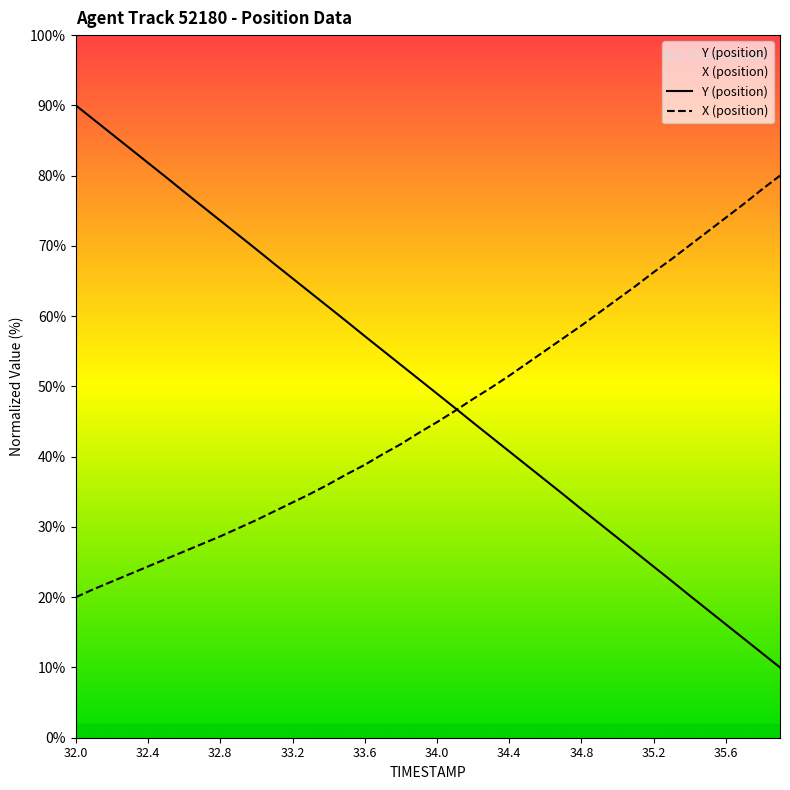

What is the label of the 37th point from the left?

35.6